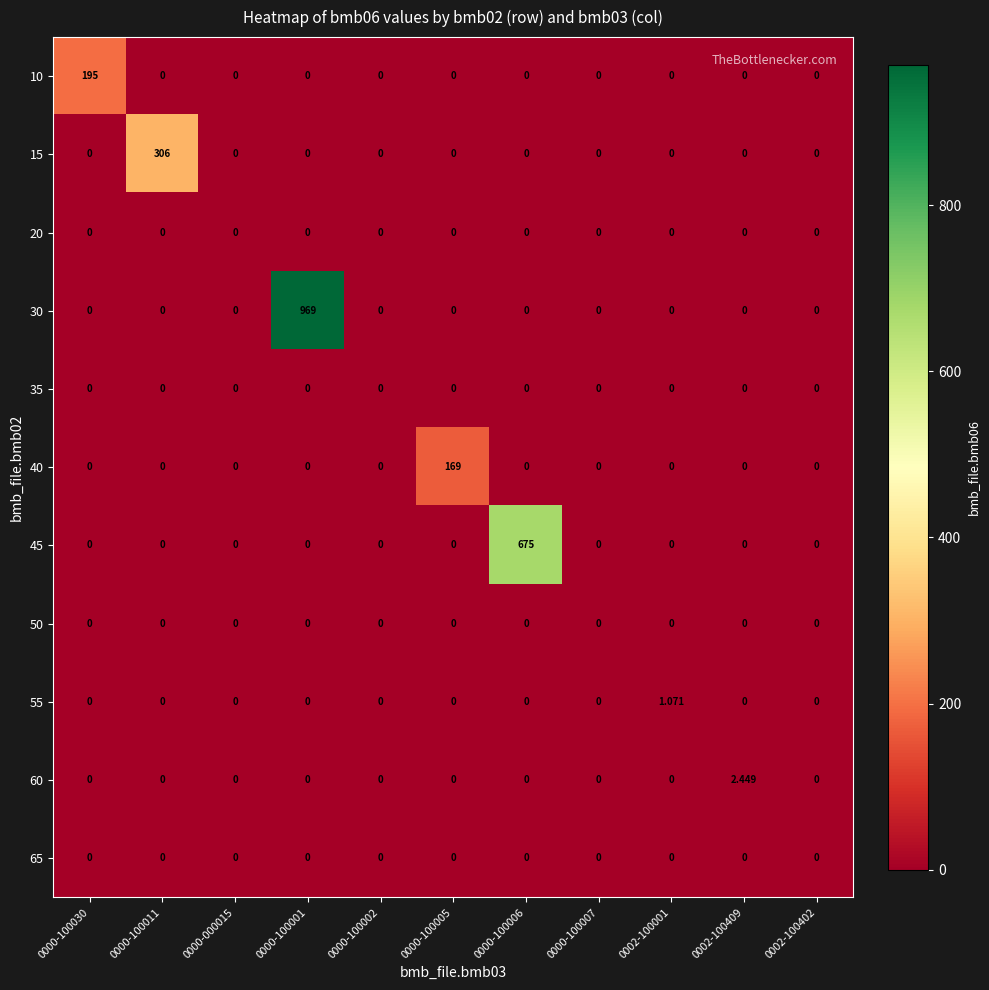

How many values in 40 are above zero?

1